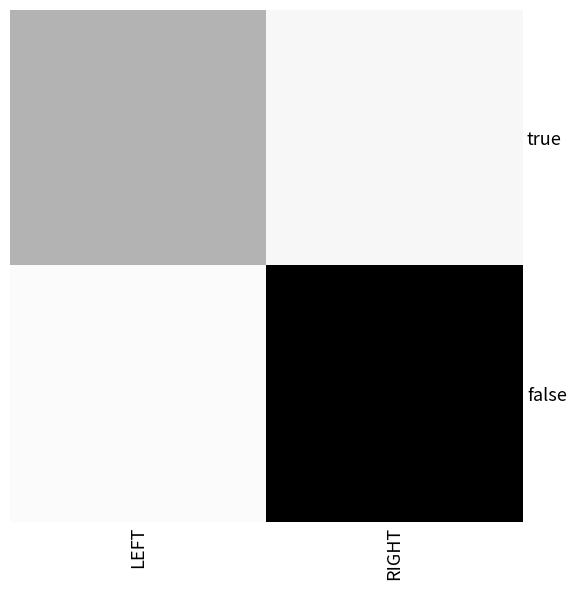

Rank the series by their average value, from lowest to highest.

true, false